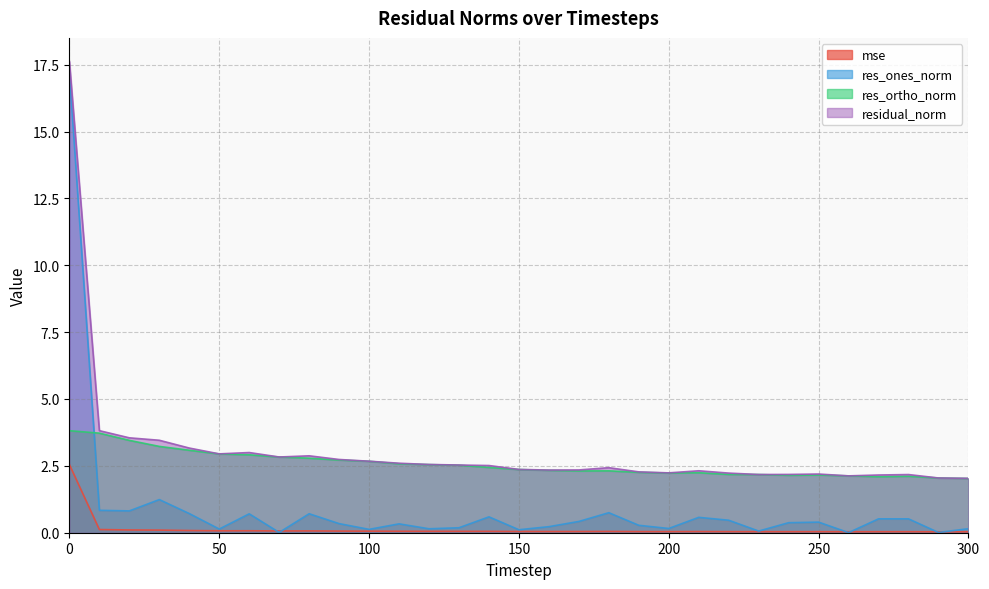

Which series has the largest total across all categories?

residual_norm